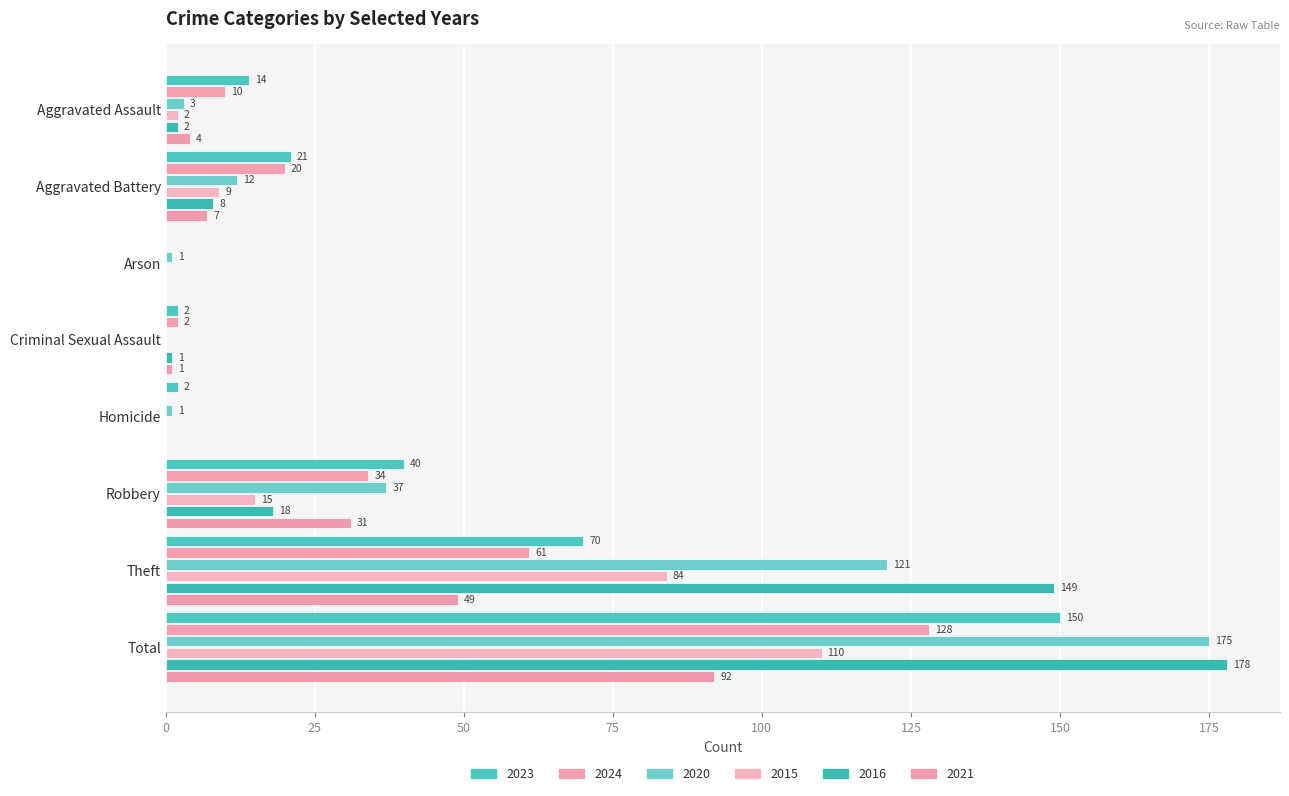

What is the spread (max minus min) of values at Aggravated Assault?

12